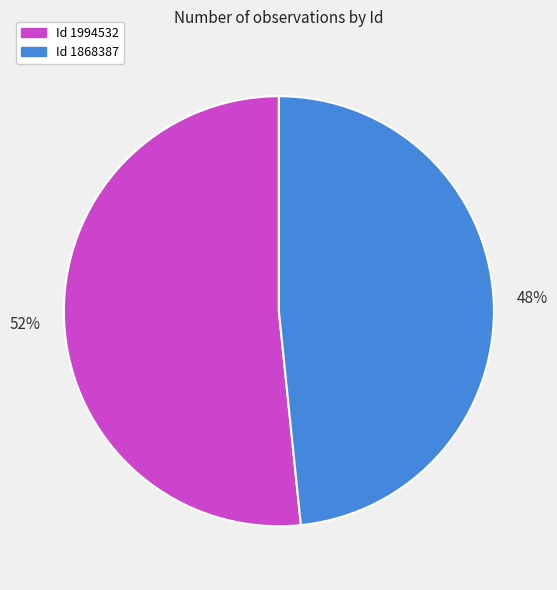

Is there any slice that represents more than half of the pie?

Yes